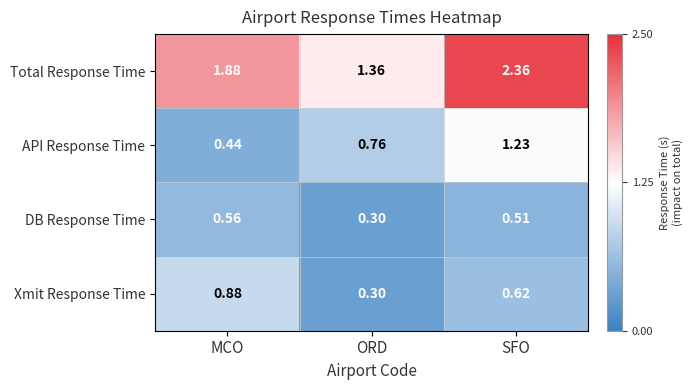

List the labels in order of Total Response Time value, smallest first.

ORD, MCO, SFO